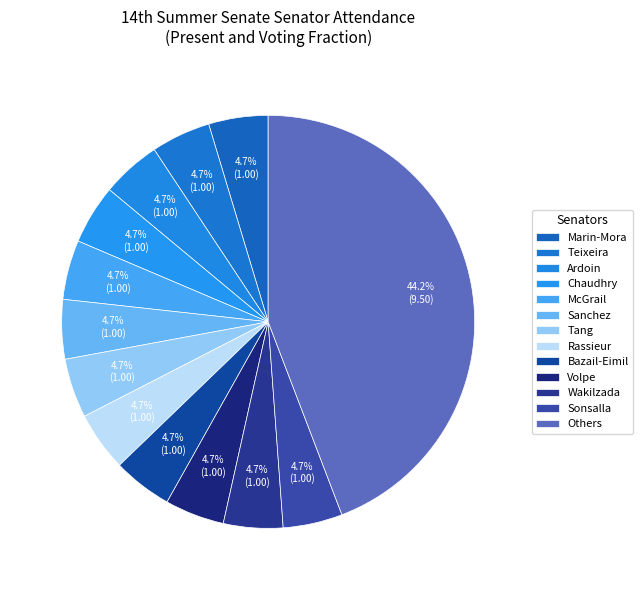

What percentage is the Tang slice, to the nearest percent?

5%